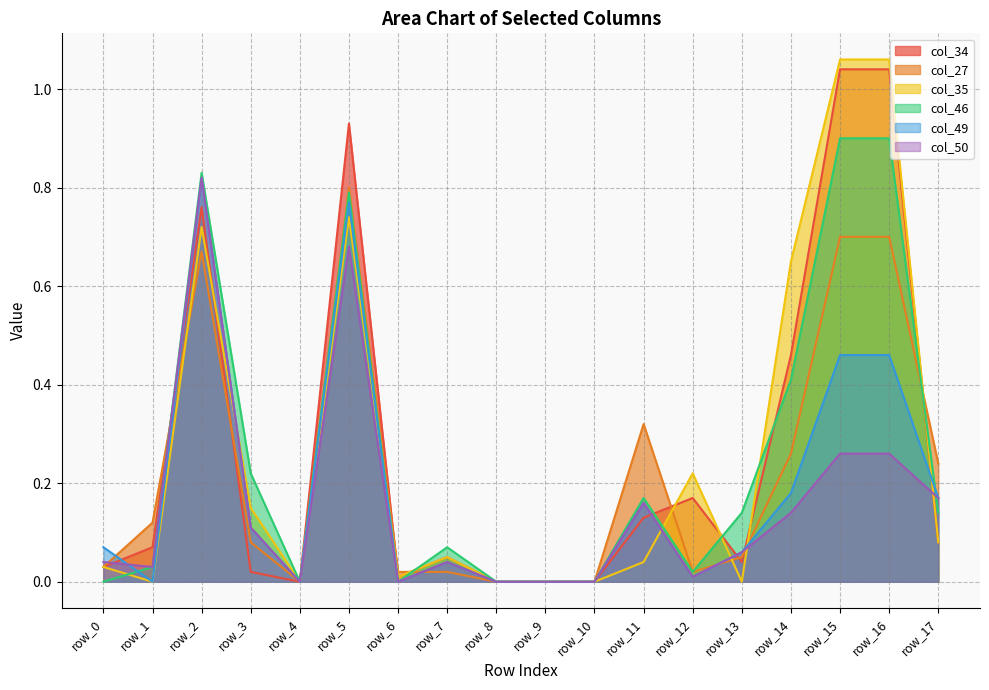

Reading right to left, what are all the values shown in this chart?

col_34: 0.1	1.0	1.0	0.5	0.0	0.2	0.1	0.0	0.0	0.0	0.1	0.0	0.9	0.0	0.0	0.8	0.1	0.0
col_27: 0.2	0.7	0.7	0.3	0.1	0.0	0.3	0.0	0.0	0.0	0.0	0.0	0.8	0.0	0.1	0.7	0.1	0.0
col_35: 0.1	1.1	1.1	0.7	0.0	0.2	0.0	0.0	0.0	0.0	0.1	0.0	0.7	0.0	0.1	0.7	0.0	0.0
col_46: 0.1	0.9	0.9	0.4	0.1	0.0	0.2	0.0	0.0	0.0	0.1	0.0	0.8	0.0	0.2	0.8	0.0	0.0
col_49: 0.2	0.5	0.5	0.2	0.1	0.0	0.2	0.0	0.0	0.0	0.0	0.0	0.8	0.0	0.1	0.8	0.0	0.1
col_50: 0.2	0.3	0.3	0.1	0.1	0.0	0.2	0.0	0.0	0.0	0.0	0.0	0.7	0.0	0.1	0.8	0.0	0.0